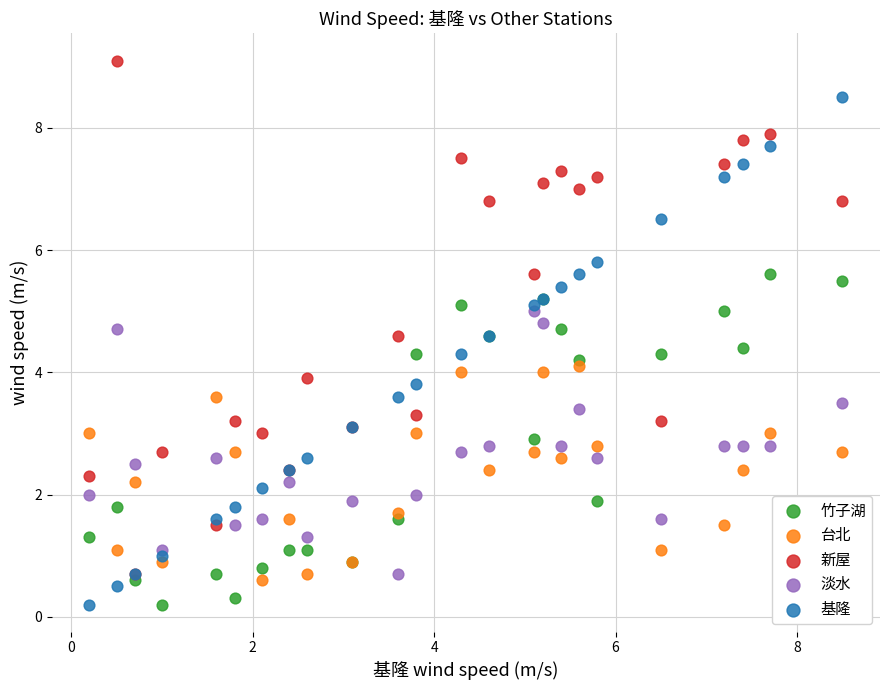

Which series has the widest spread of Y values?

新屋